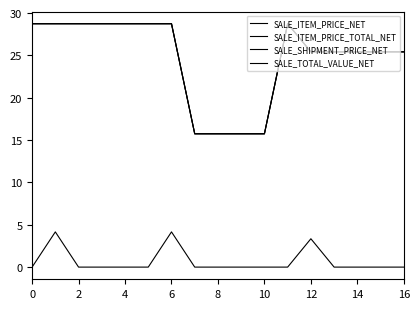

Does the chart display data point markers on the line(s)?

No